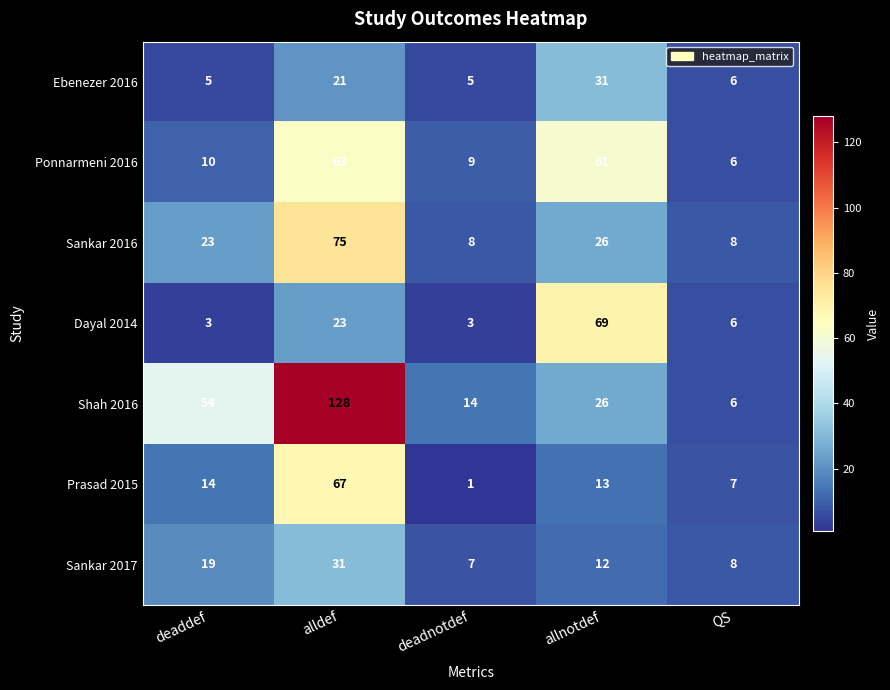

What is the total value across all series at alldef?

408